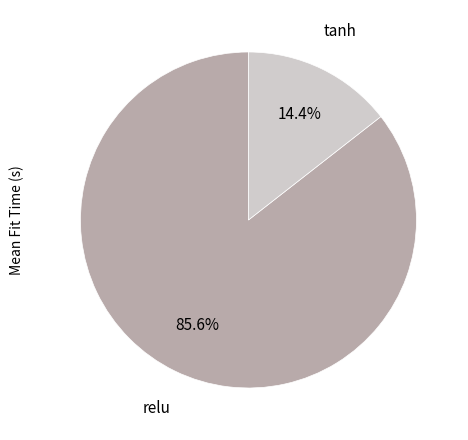

Does any single category account for the majority?

Yes